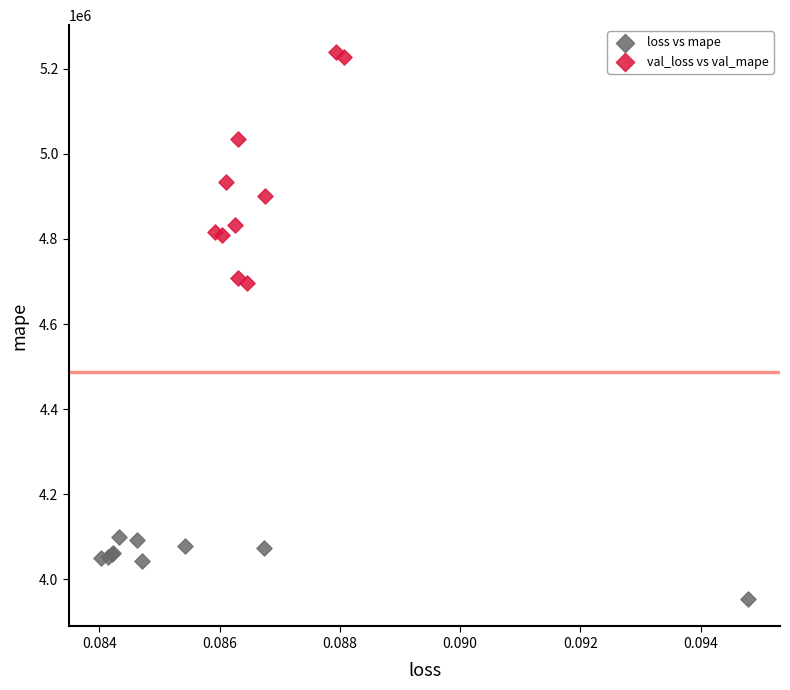

What are all the series names shown in the legend?

loss vs mape, val_loss vs val_mape